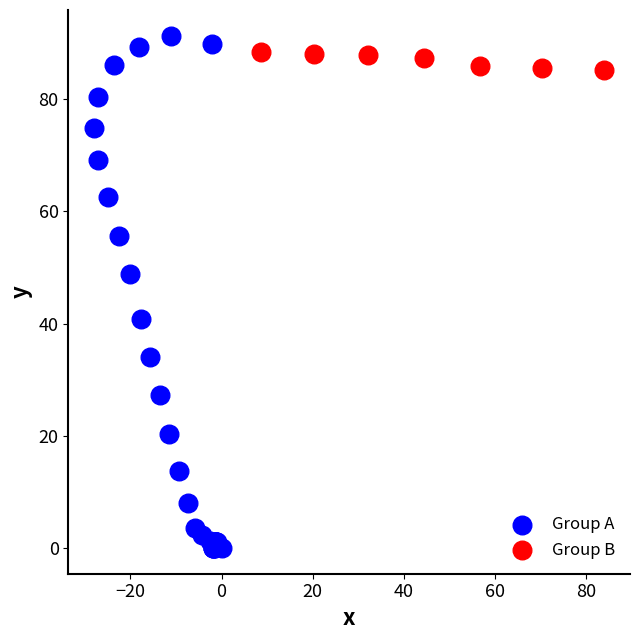

Which series has the largest Y range (max minus min)?

Group A